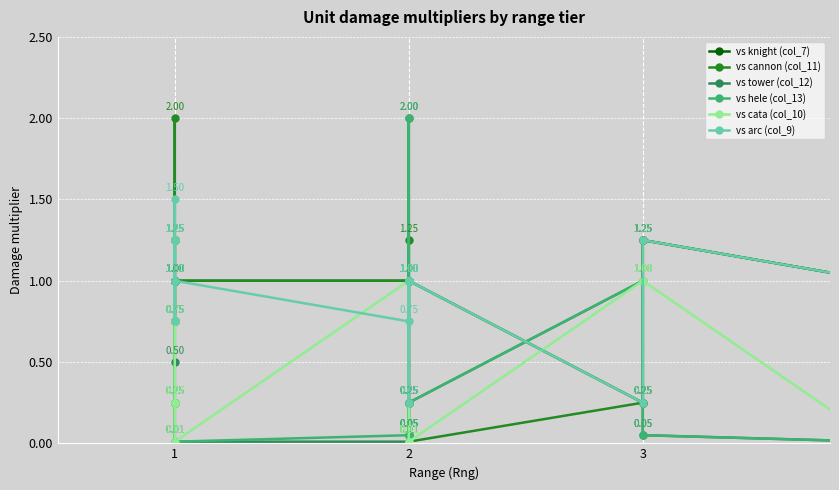

In vs arc (col_9), how many points are lower than both neighbors (excluding endpoints)?

5